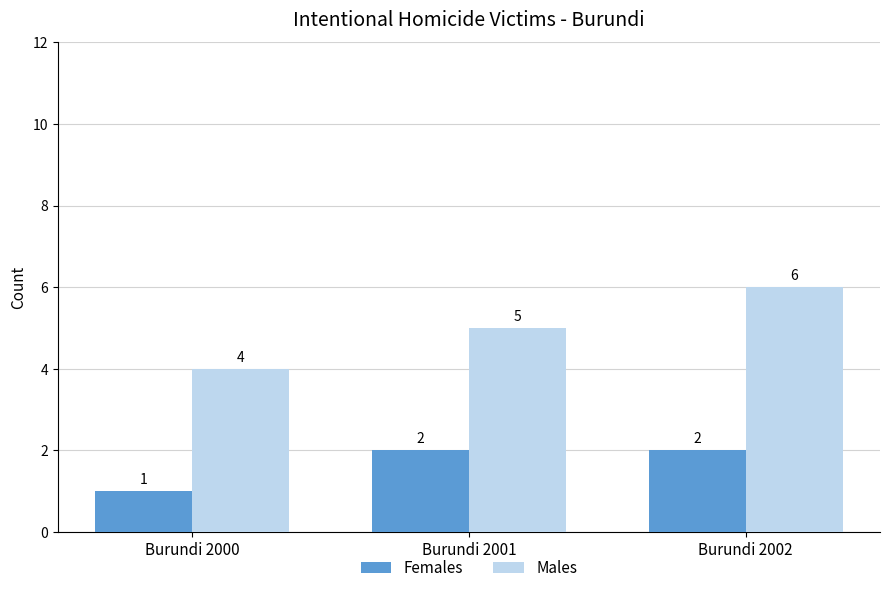

How many groups of bars are there?

3